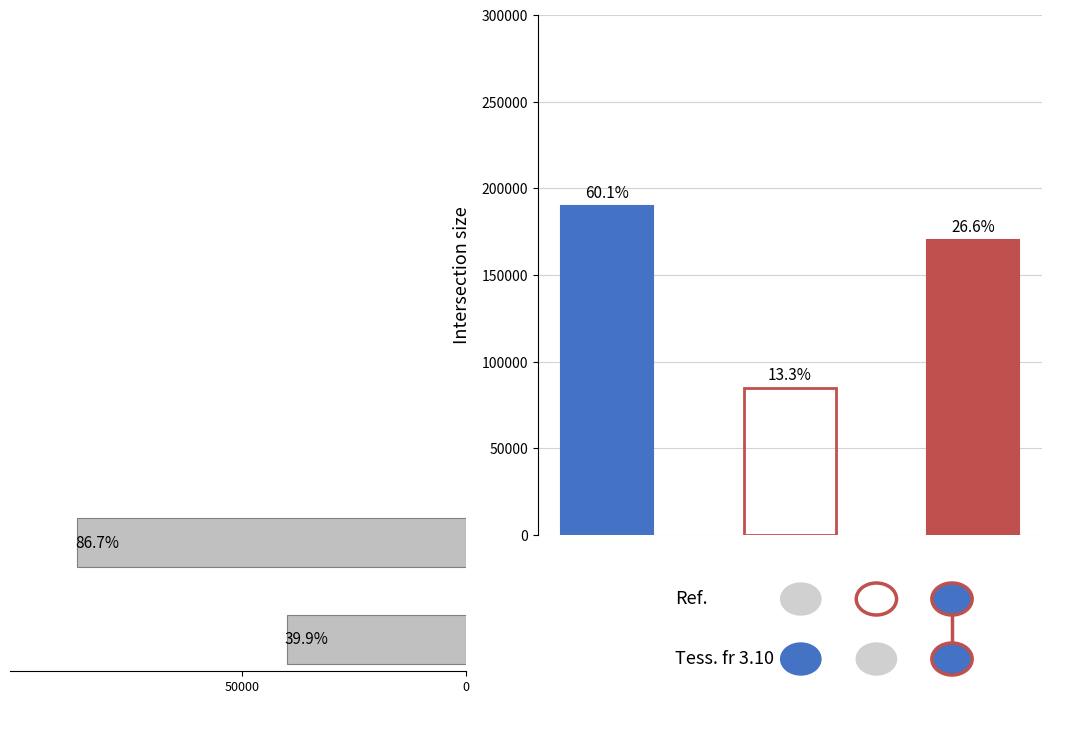

What is the difference between the maximum and minimum values?

46.8